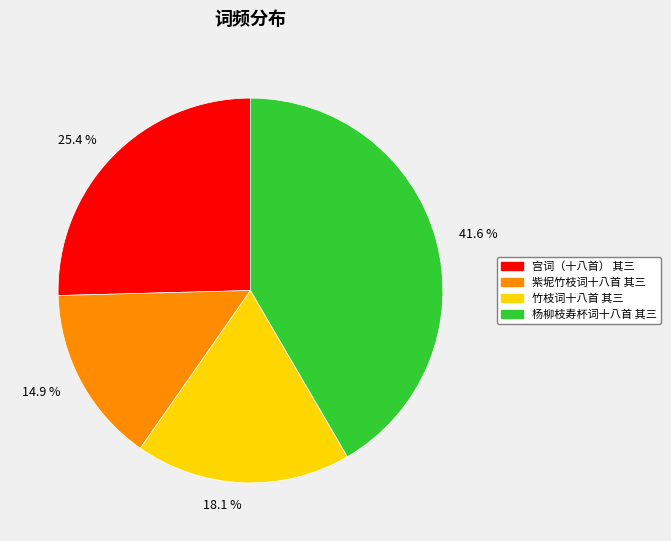

Is it true that 杨柳枝寿杯词十八首 其三 is 31% of the pie?

False